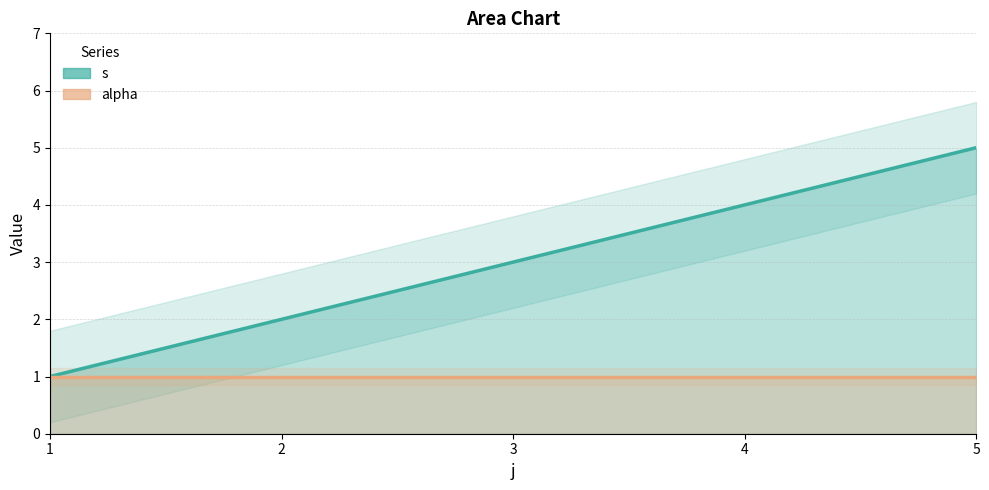

The value of alpha at 1 is 0. True or false?

False